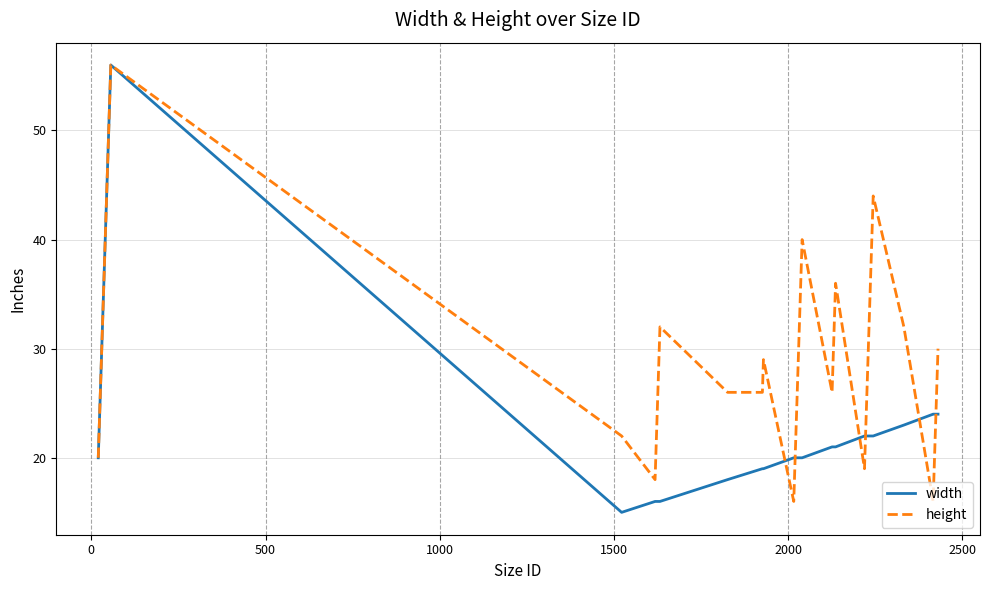

Which series has the largest total across all categories?

height